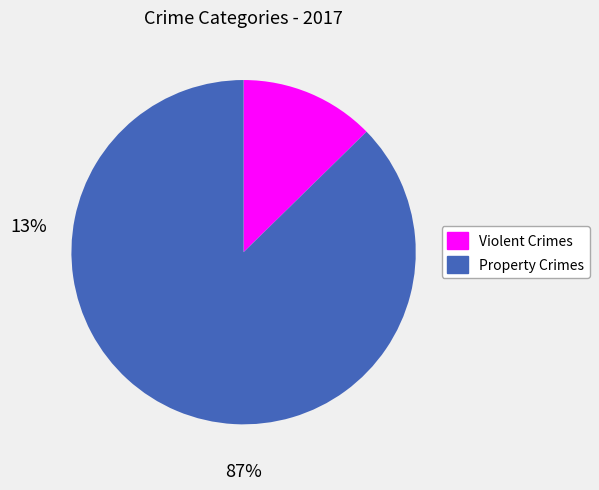

Is there a majority slice in this chart?

Yes